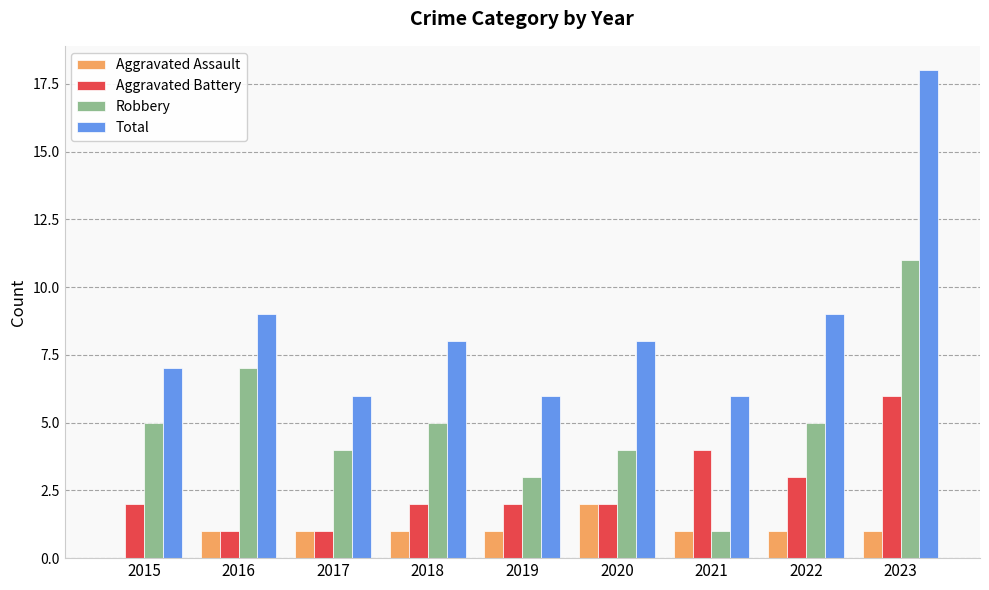

Does the chart contain stacked bars?

No